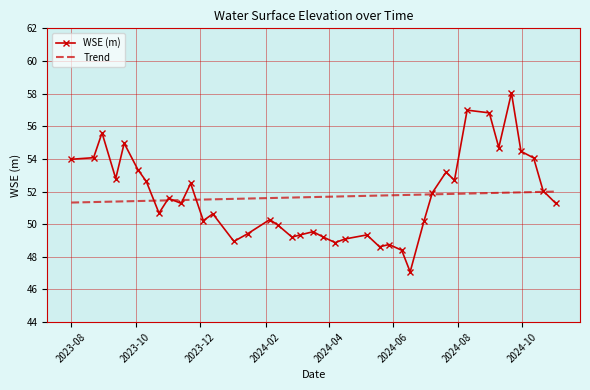

What is the greatest value displayed?

58.0